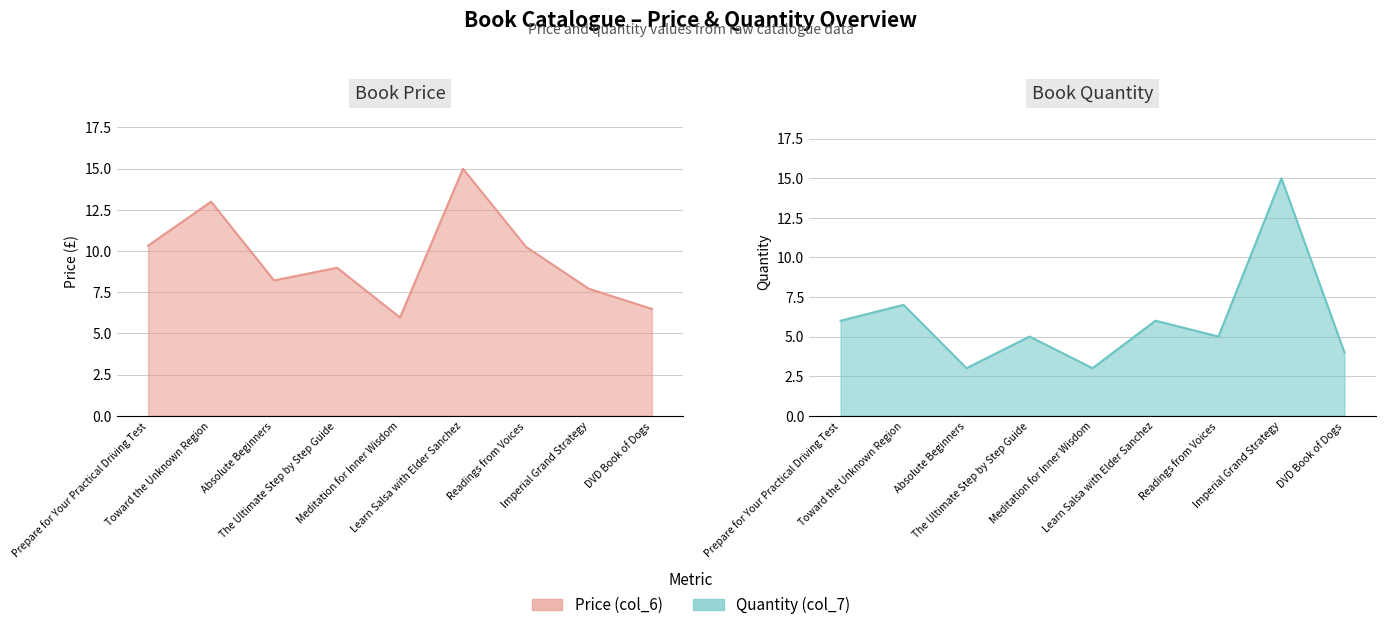

Which series ends up on top after the final intersection of Price (col_6) and Quantity (col_7)?

Price (col_6)